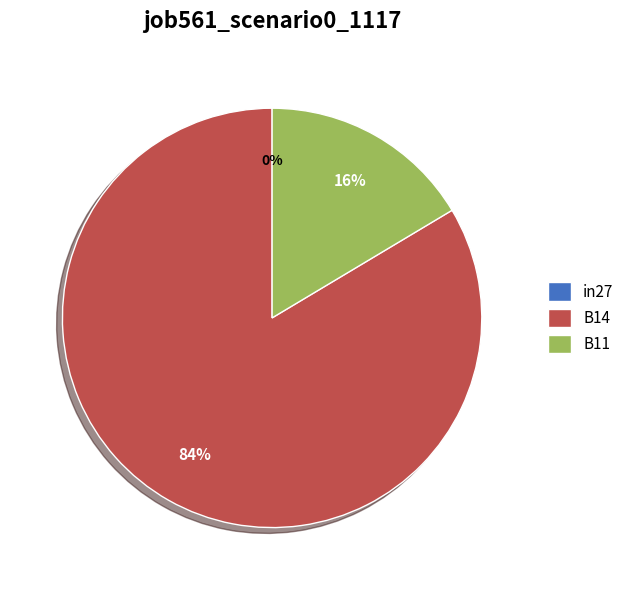

Does in27 account for over 50% of the chart?

No